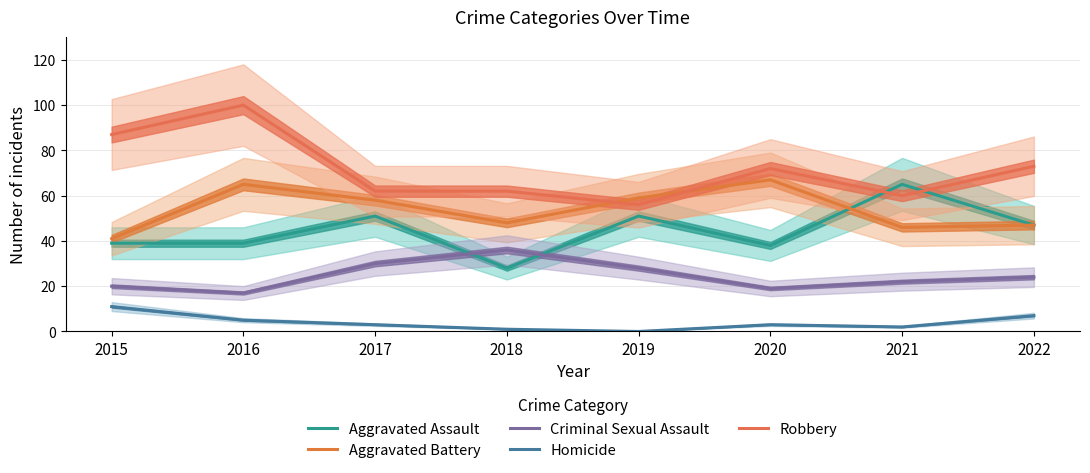

Is it true that Aggravated Battery equals 66 at 2015?

False